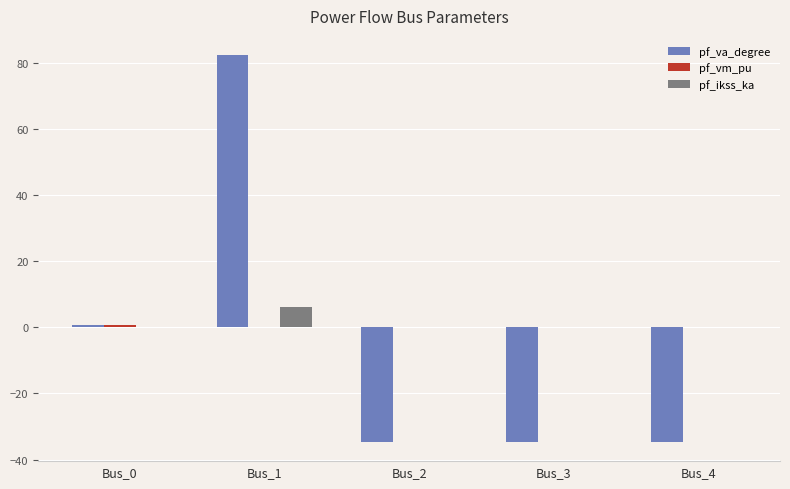

At which label is pf_va_degree closest to 23?

Bus_0